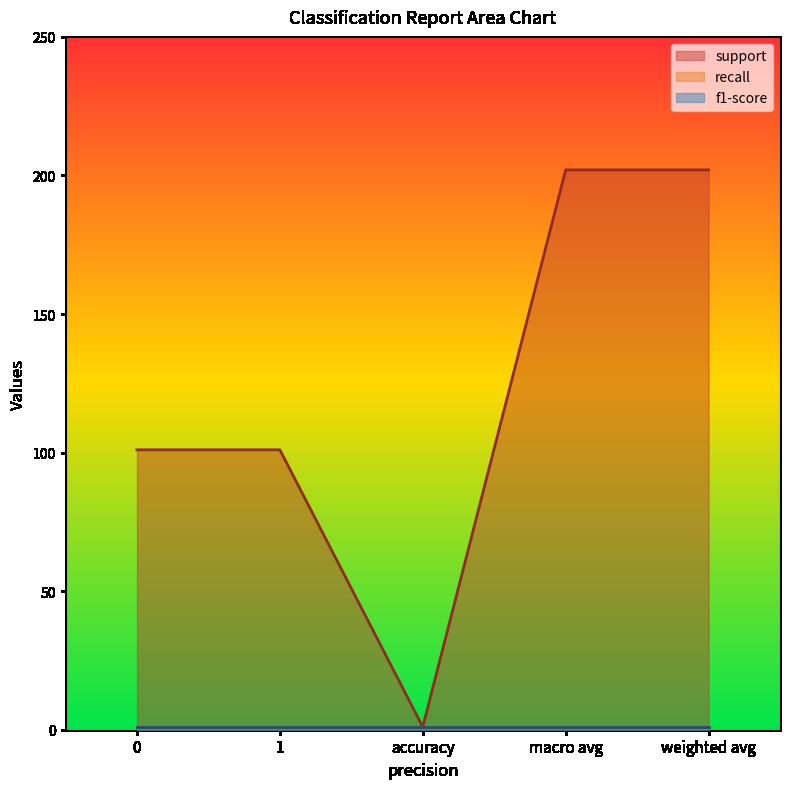

What is the difference between the highest and lowest values at 1?

100